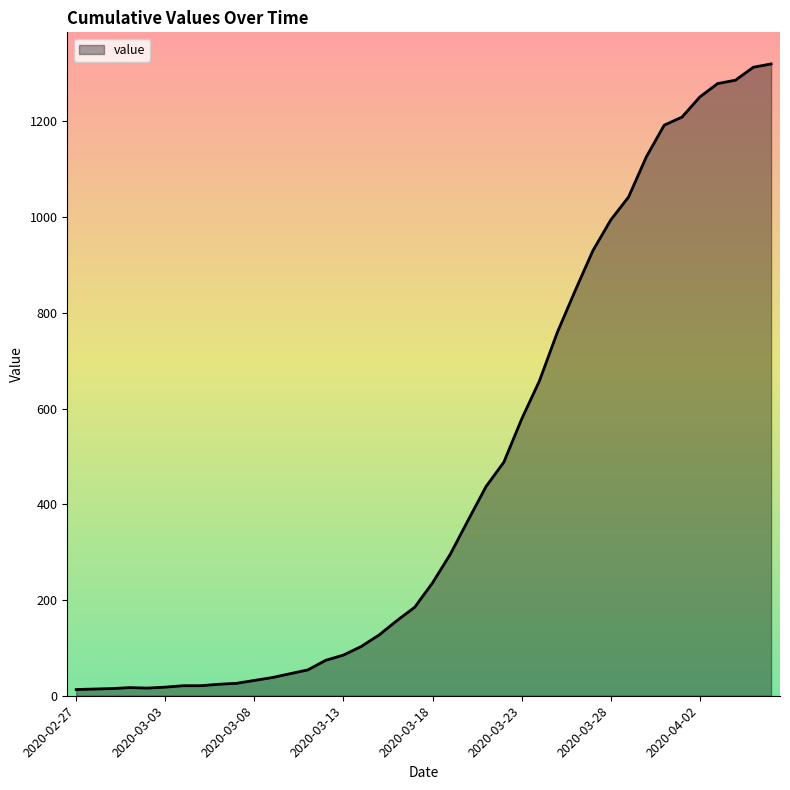

What is the greatest value displayed?

1320